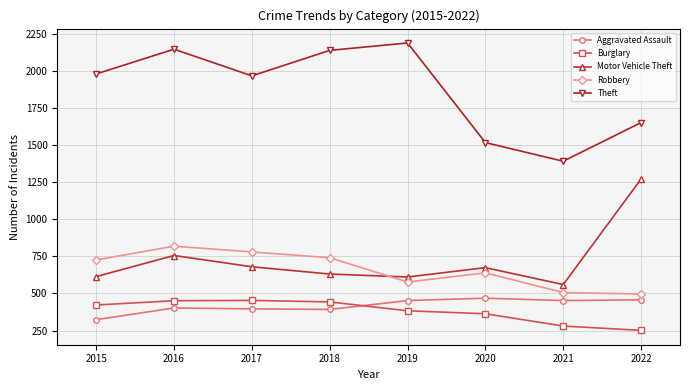

At how many categories does at least one series exceed 429?

8